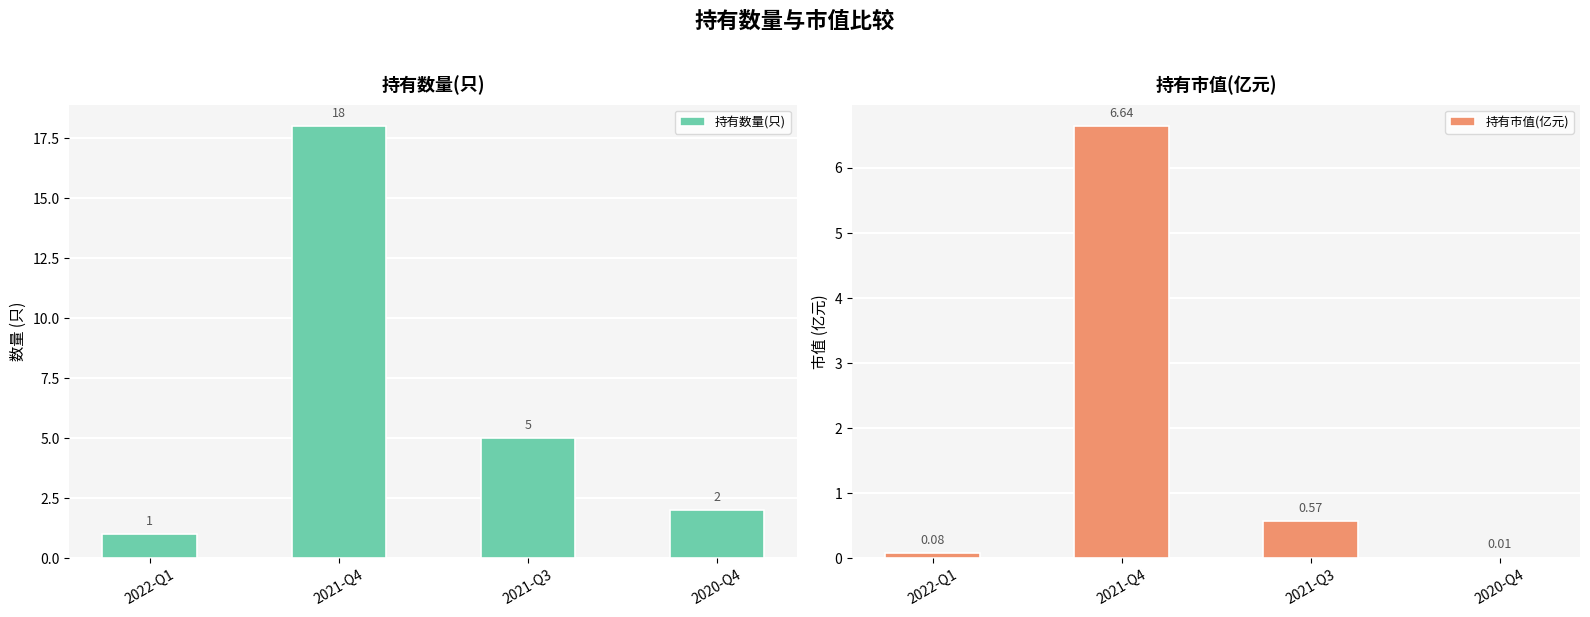

Reading left to right, list all the values displayed in this chart.

持有数量(只): 2022-Q1=1.0	2021-Q4=18.0	2021-Q3=5.0	2020-Q4=2.0
持有市值(亿元): 2022-Q1=0.1	2021-Q4=6.6	2021-Q3=0.6	2020-Q4=0.0